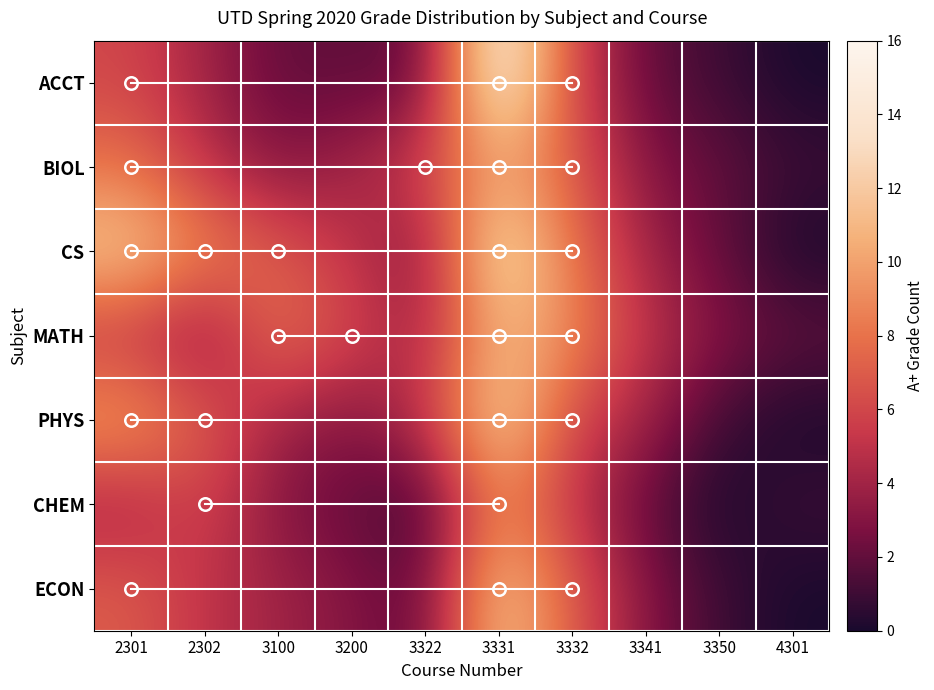

Which series has the largest total across all categories?

CS